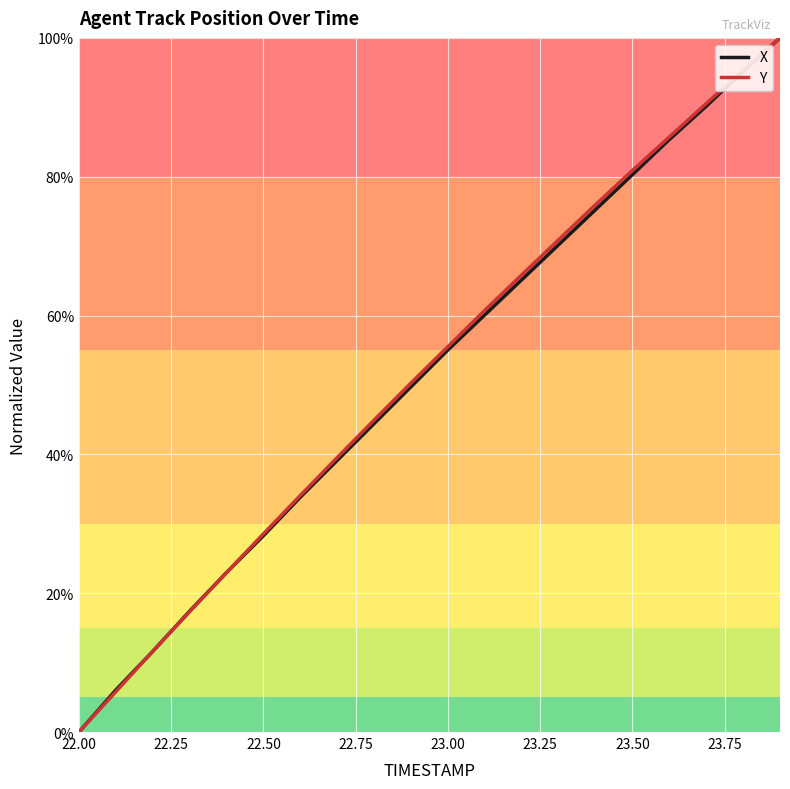

What is the difference between the maximum and minimum values in the Y series?

100.0